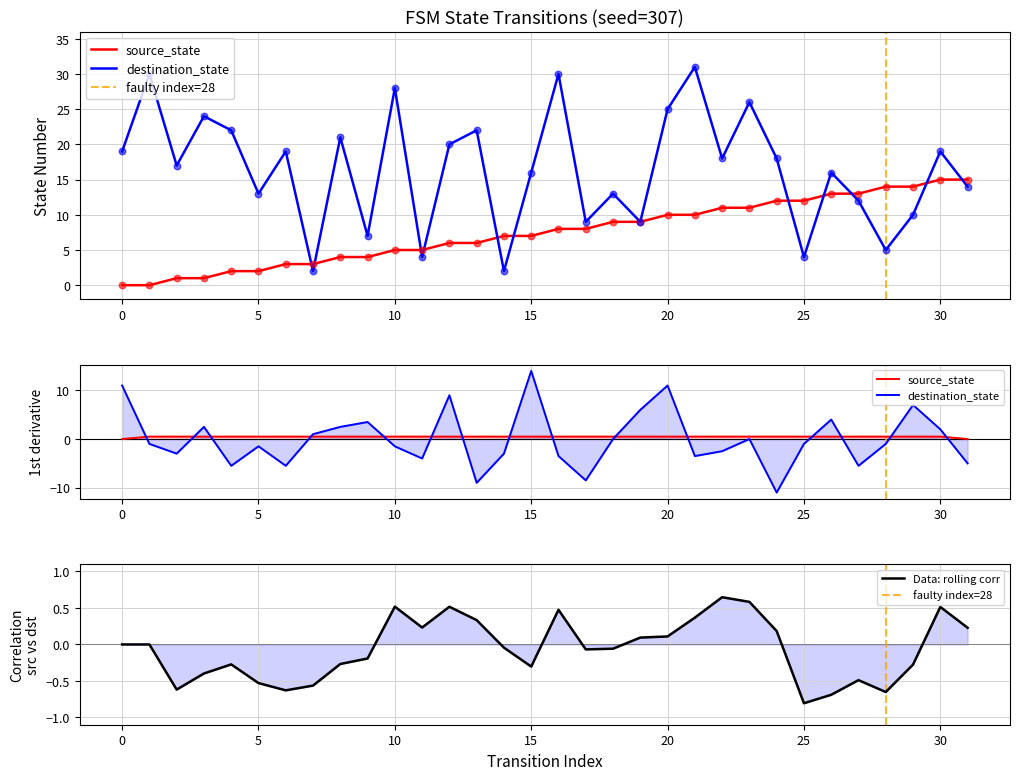

Which series reaches the minimum Y coordinate?

source_state